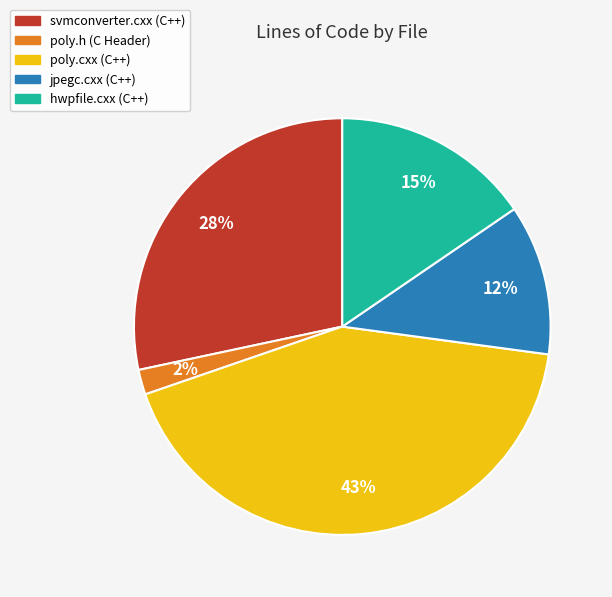

Rank the categories by value from highest to lowest.

poly.cxx (C++), svmconverter.cxx (C++), hwpfile.cxx (C++), jpegc.cxx (C++), poly.h (C Header)